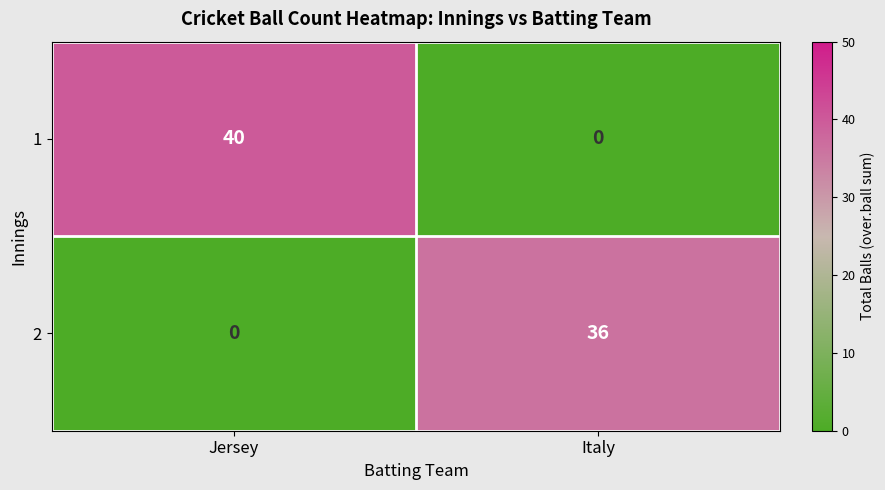

Which series has the largest total across all categories?

1